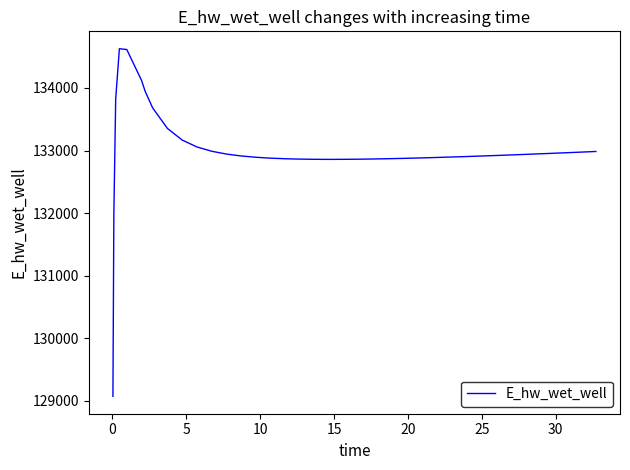

Count the number of categories in the chart.

40